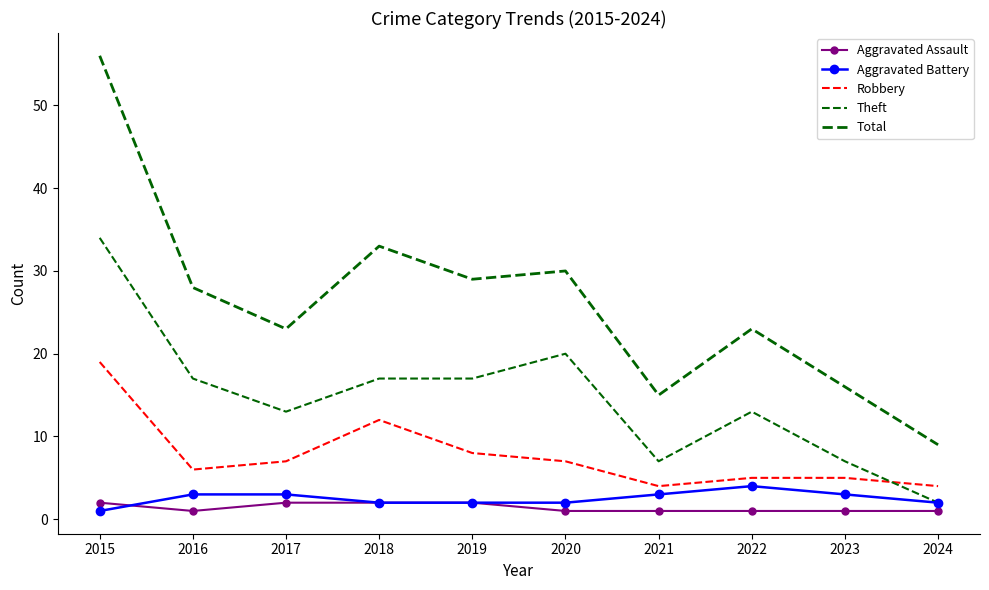

What is the sum of the Aggravated Assault values at 2023 and 2017?

3